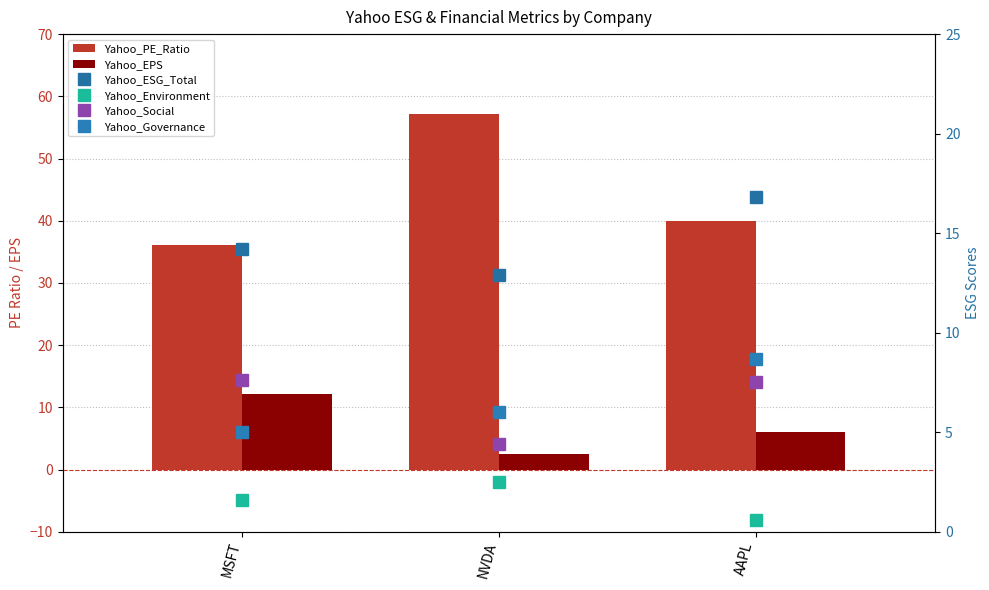

Which series changed the most between NVDA and AAPL?

Yahoo_PE_Ratio